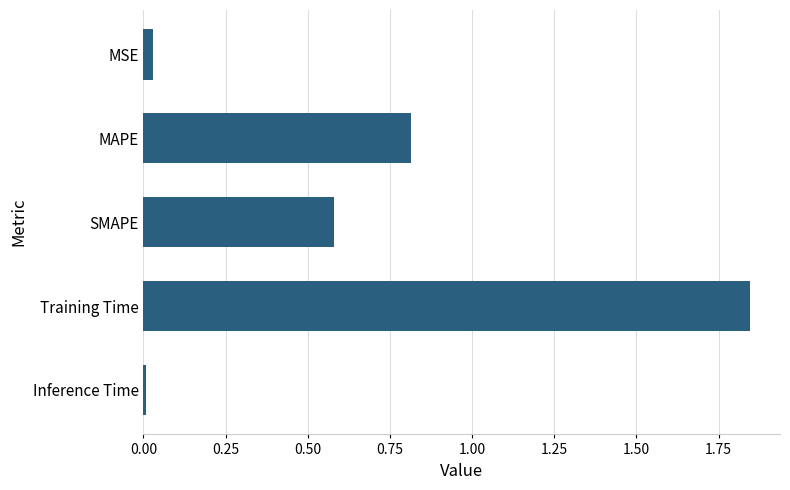

What is the average value?

0.7